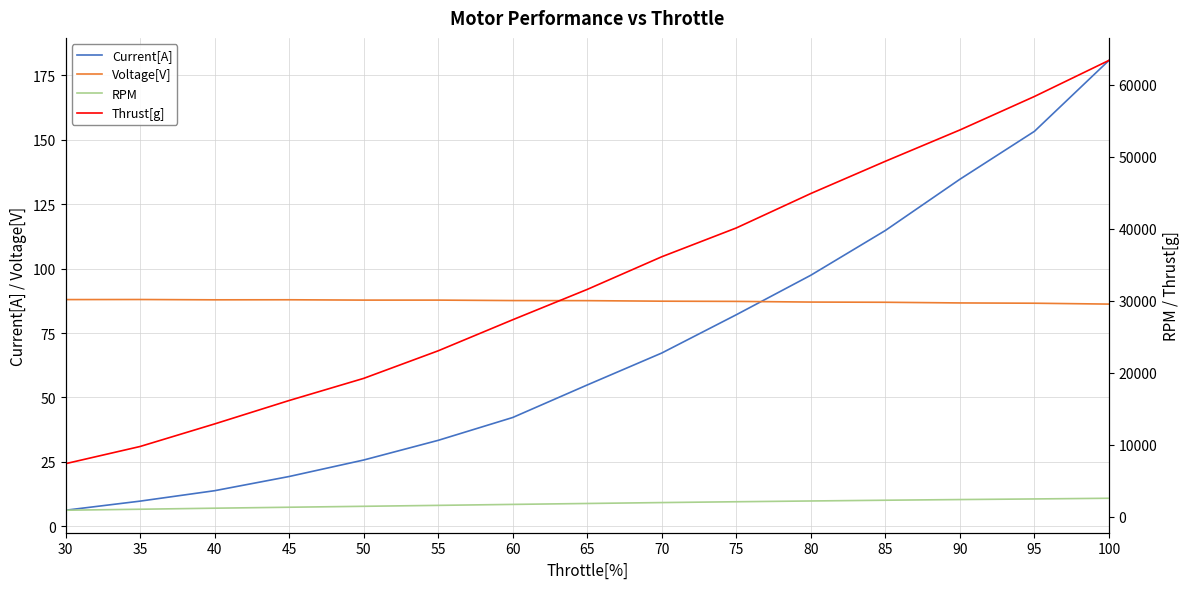

The RPM series shows 1567.3 at 35. True or false?

False